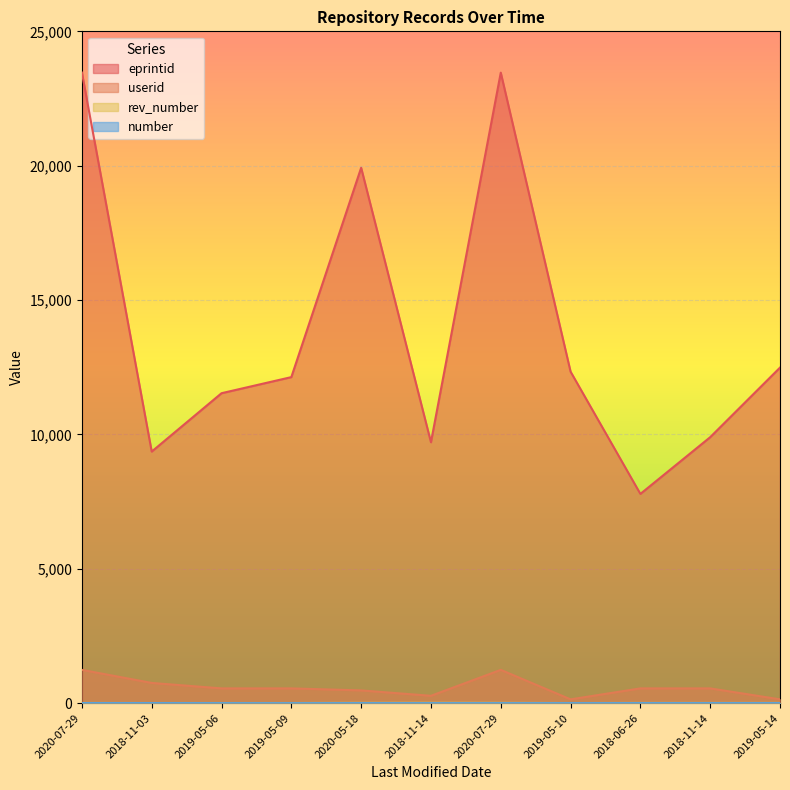

What is the maximum value for userid?

1239